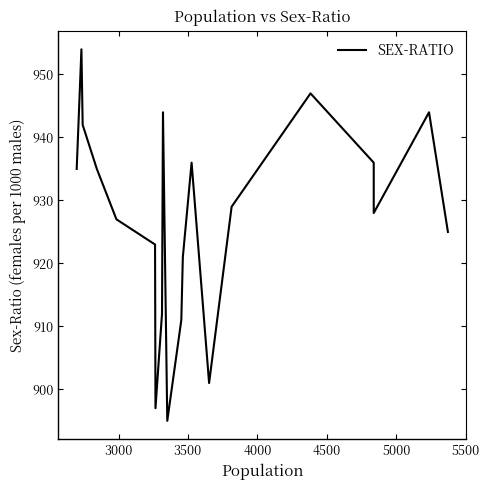

How many data points are less than 929?

10